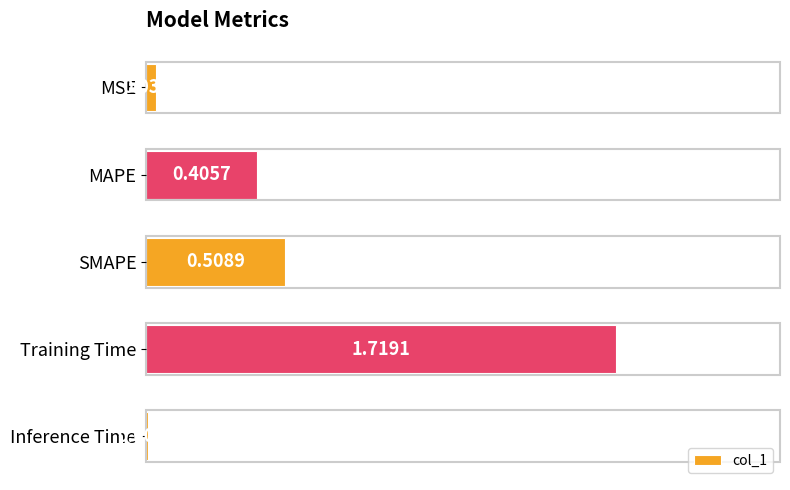

Which label corresponds to the largest value in the chart?

Training Time